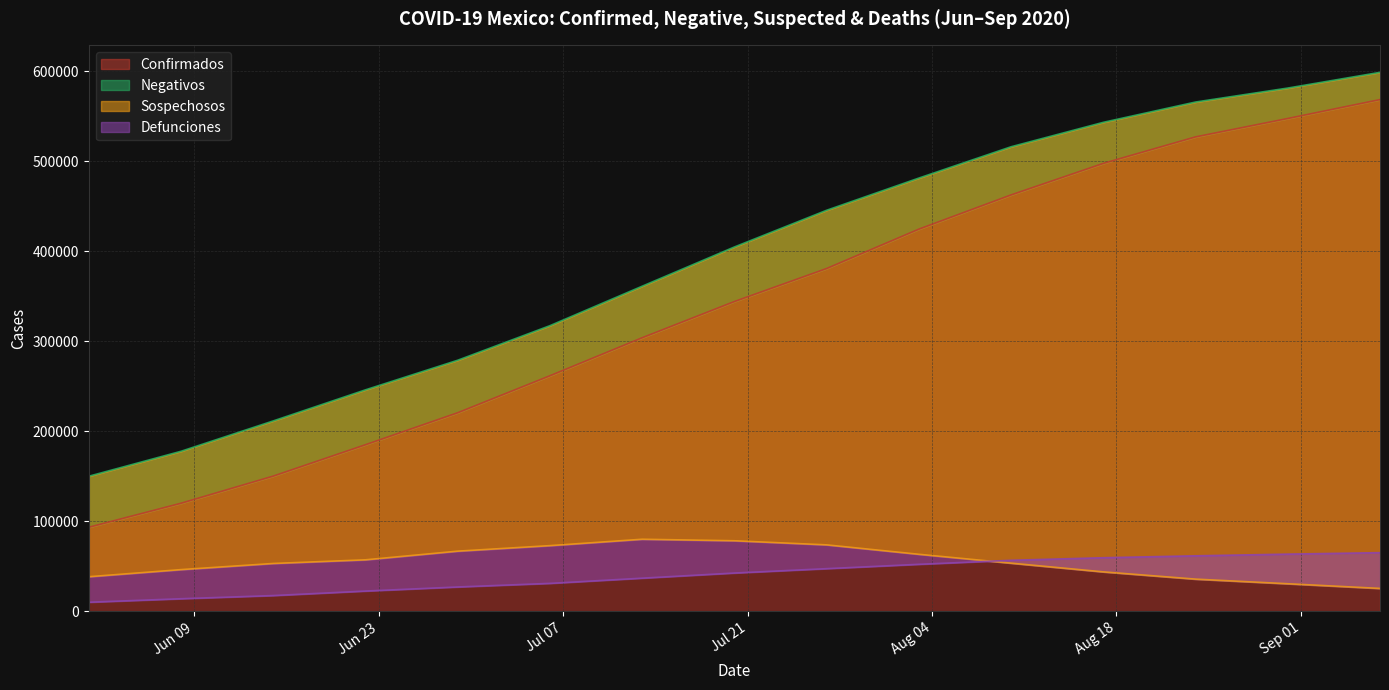

What is the smallest value displayed?

10167